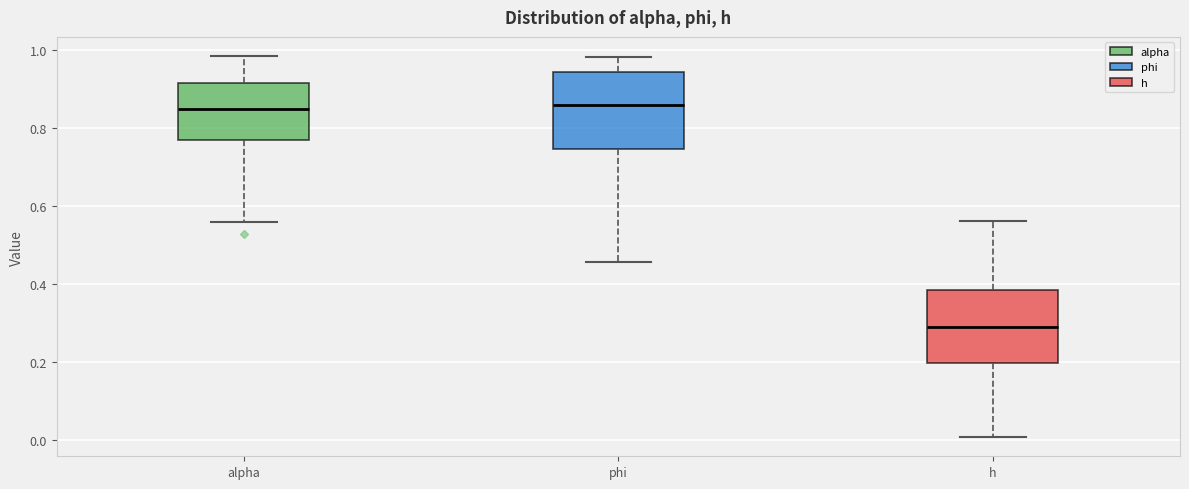

Reading left to right, transcribe this box plot: for each box, give where its median line is, the range the box spans, and where its two whiskers end, as read against the y-axis. The values are not printed on the chart, so give them approximately, as read against the axis.

alpha: median 0.86, box 0.78 to 0.92, whiskers 0.56 to 0.98
phi: median 0.86, box 0.74 to 0.94, whiskers 0.46 to 0.98
h: median 0.30, box 0.20 to 0.38, whiskers 0.00 to 0.56